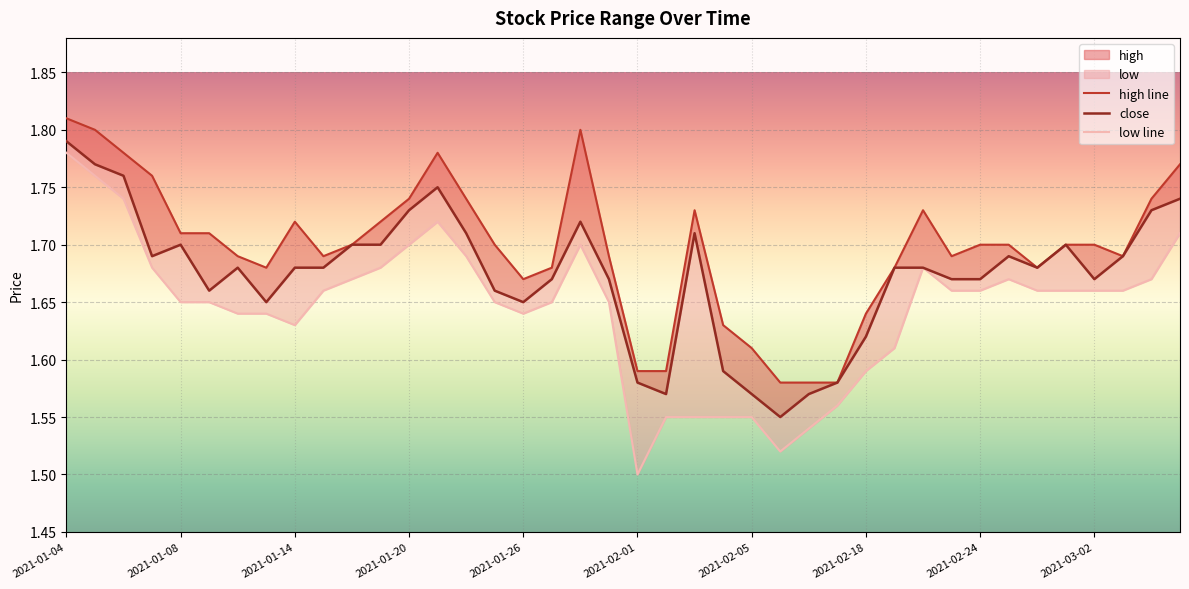

How many interior local valleys does the low line series have?

4